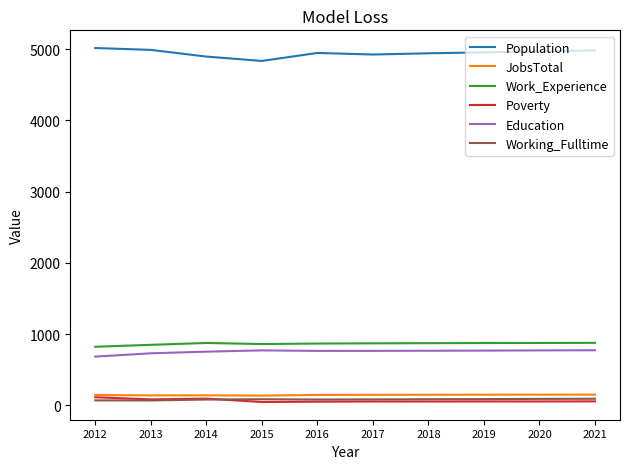

The Education series shows 1237 at 2019. True or false?

False